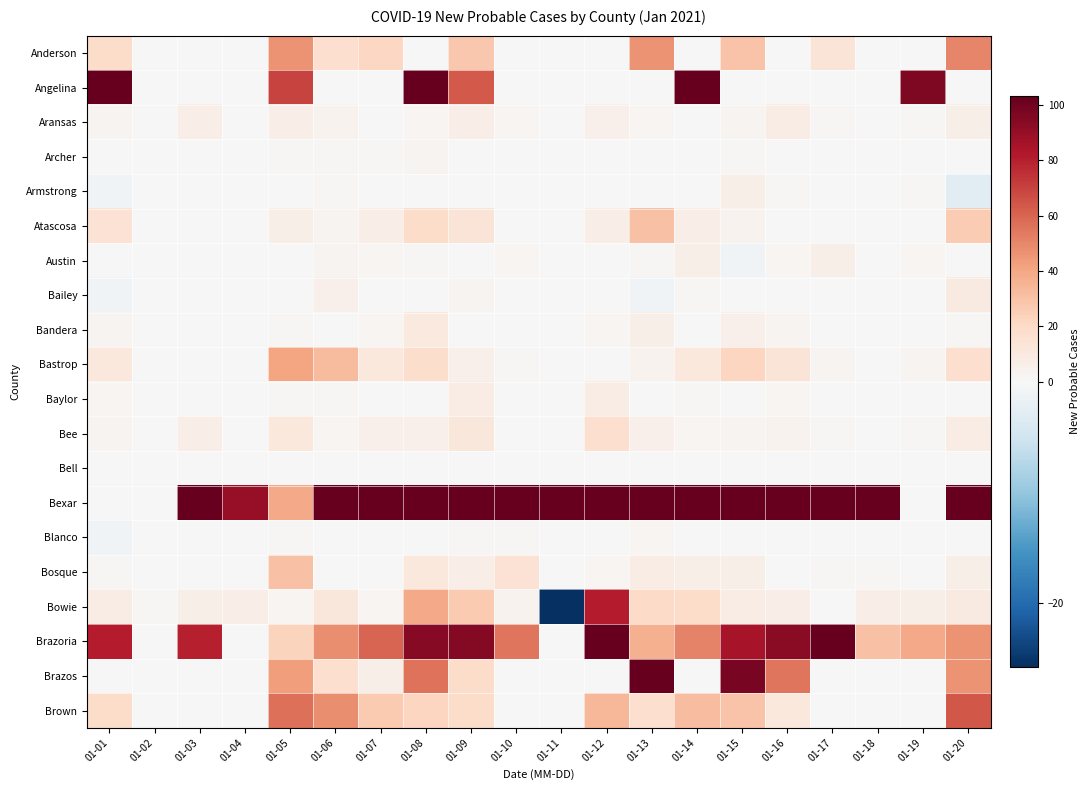

Which series has the largest total across all categories?

Bexar